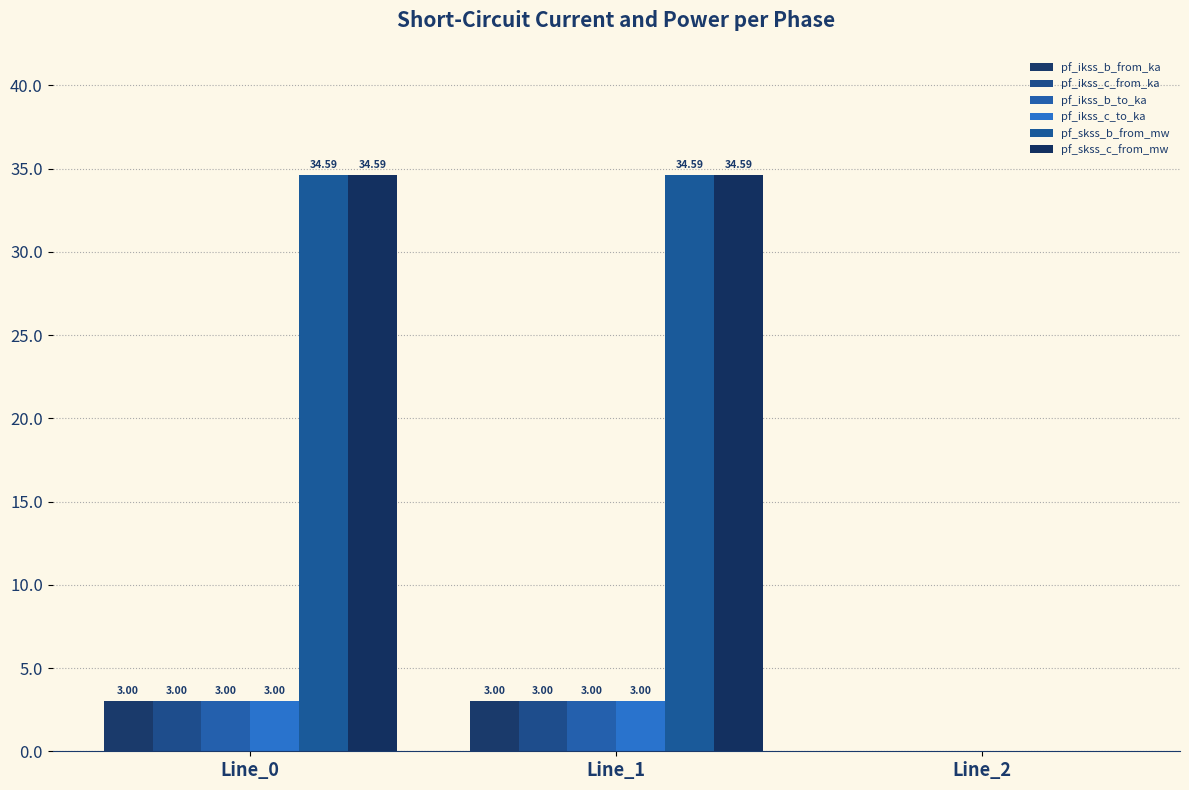

Is it true that pf_ikss_b_to_ka equals 4.2 at Line_0?

False